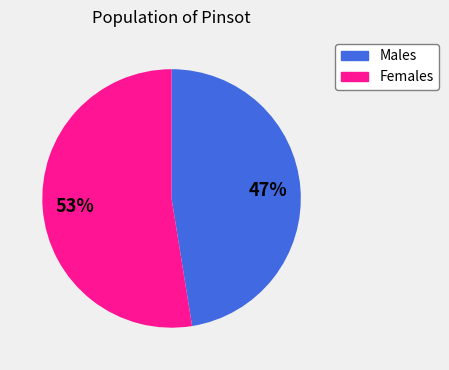

To the nearest percent, what is the average slice percentage?

50%